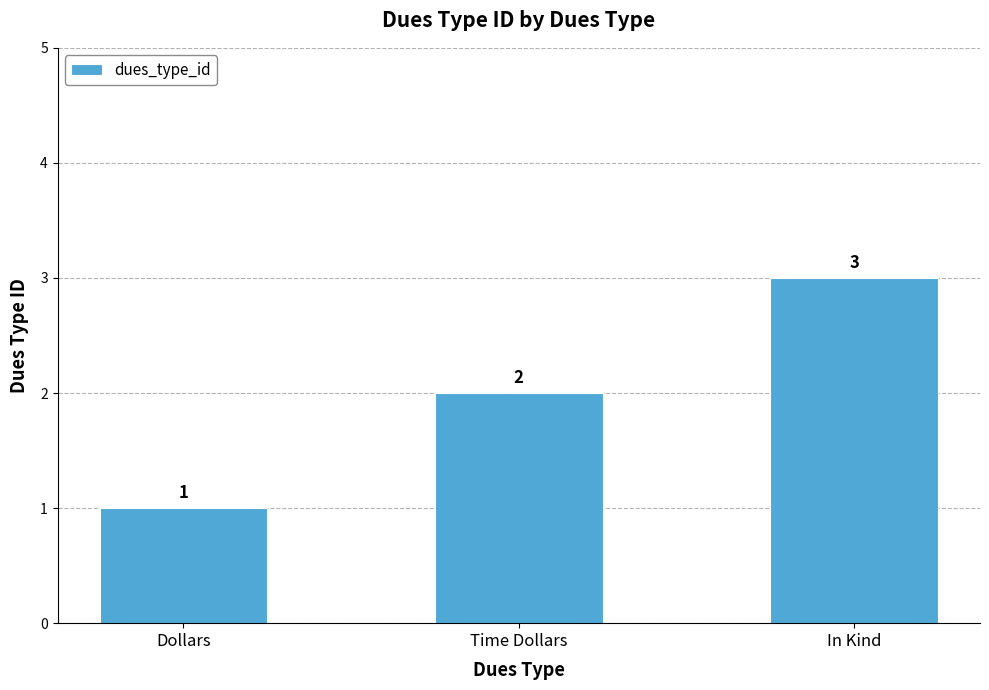

What is the change in value from Dollars to Time Dollars?

+1